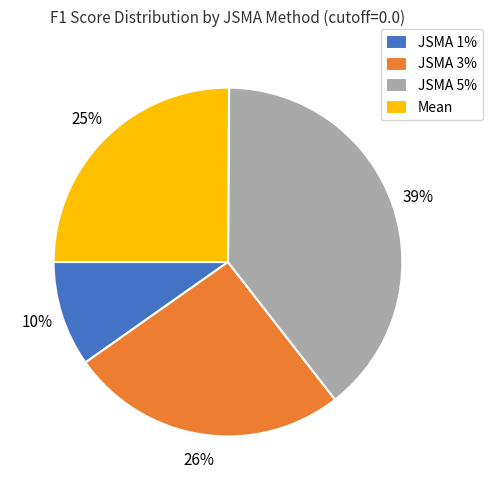

How many segments does this pie chart have?

4